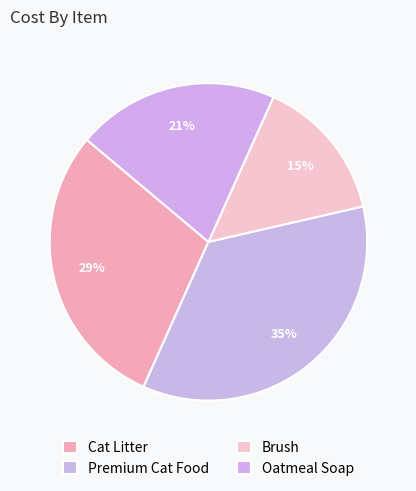

Rank the categories by value from lowest to highest.

Brush, Oatmeal Soap, Cat Litter, Premium Cat Food